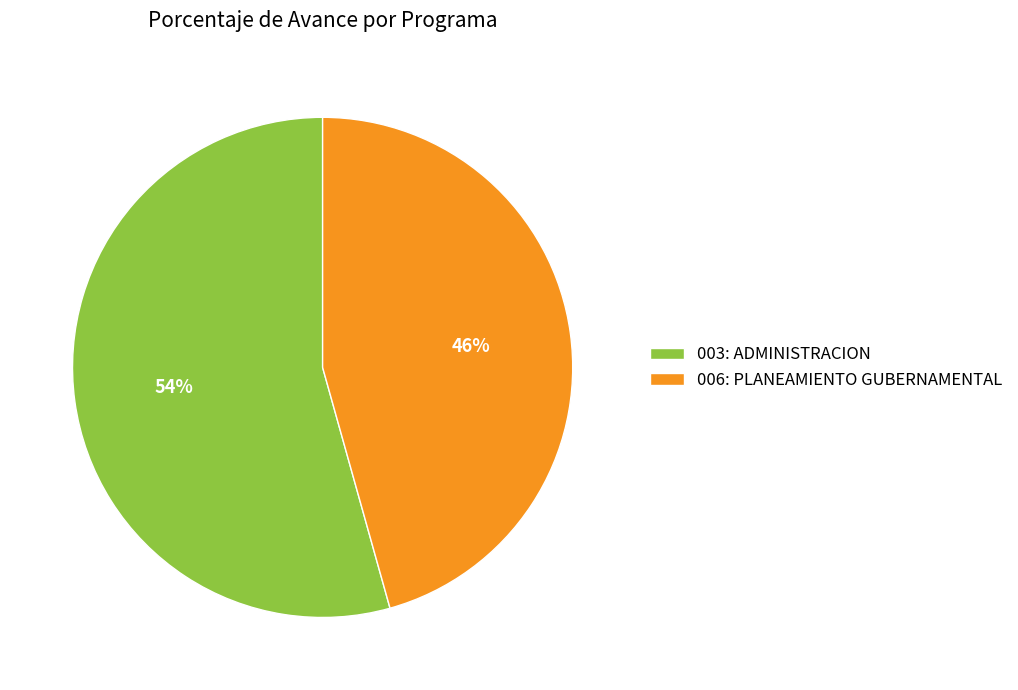

To the nearest percent, what portion does 006: PLANEAMIENTO GUBERNAMENTAL represent?

46%